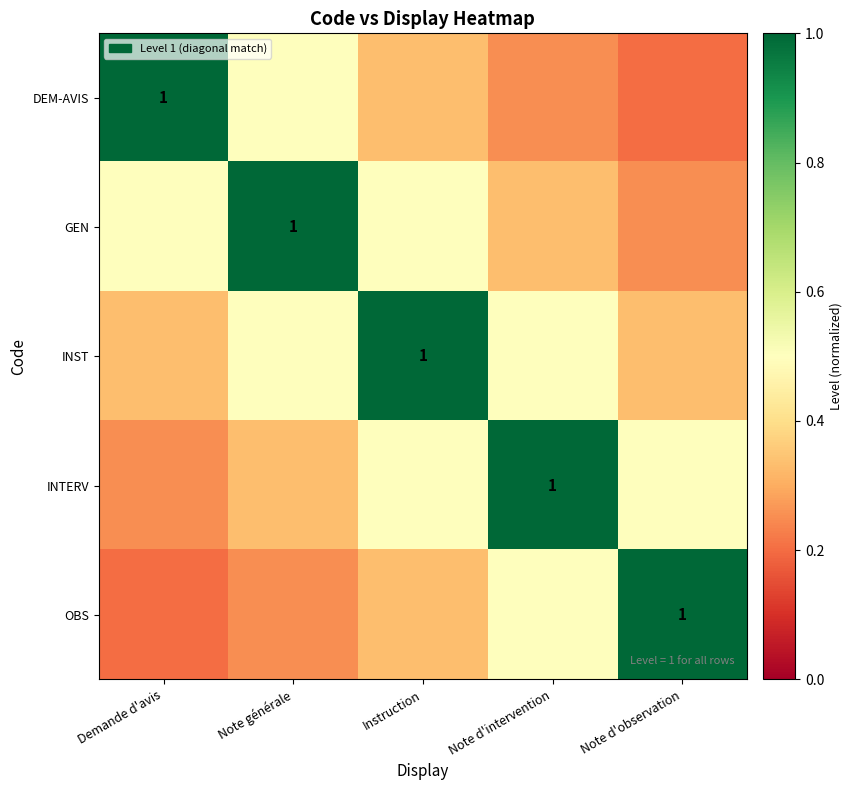

Rank the series by their maximum value, from lowest to highest.

DEM-AVIS, GEN, INST, INTERV, OBS